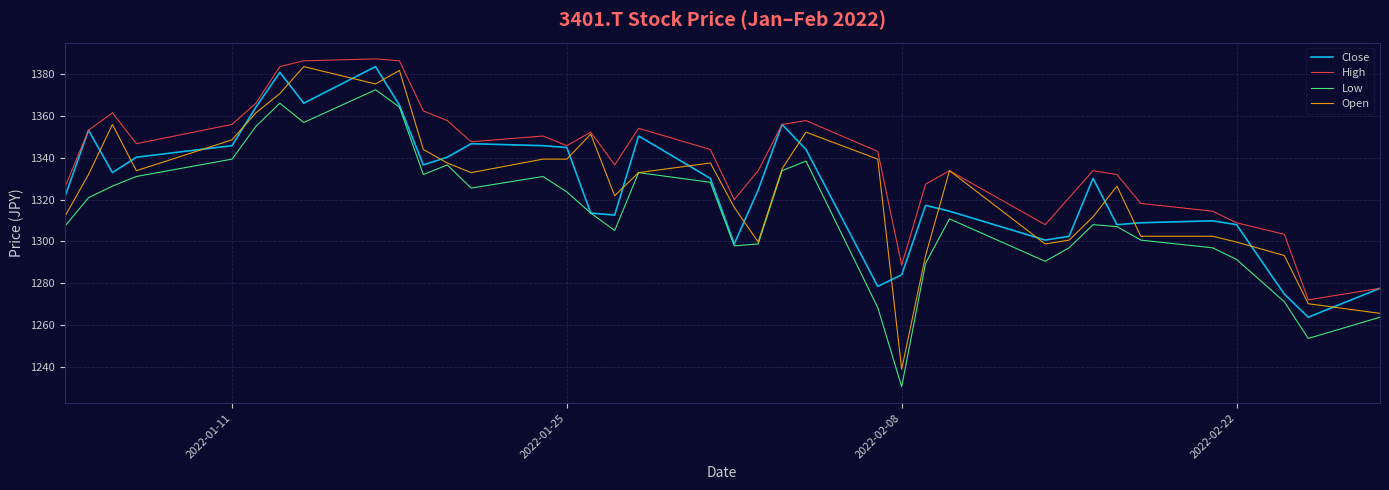

What is the greatest value displayed?

1387.4